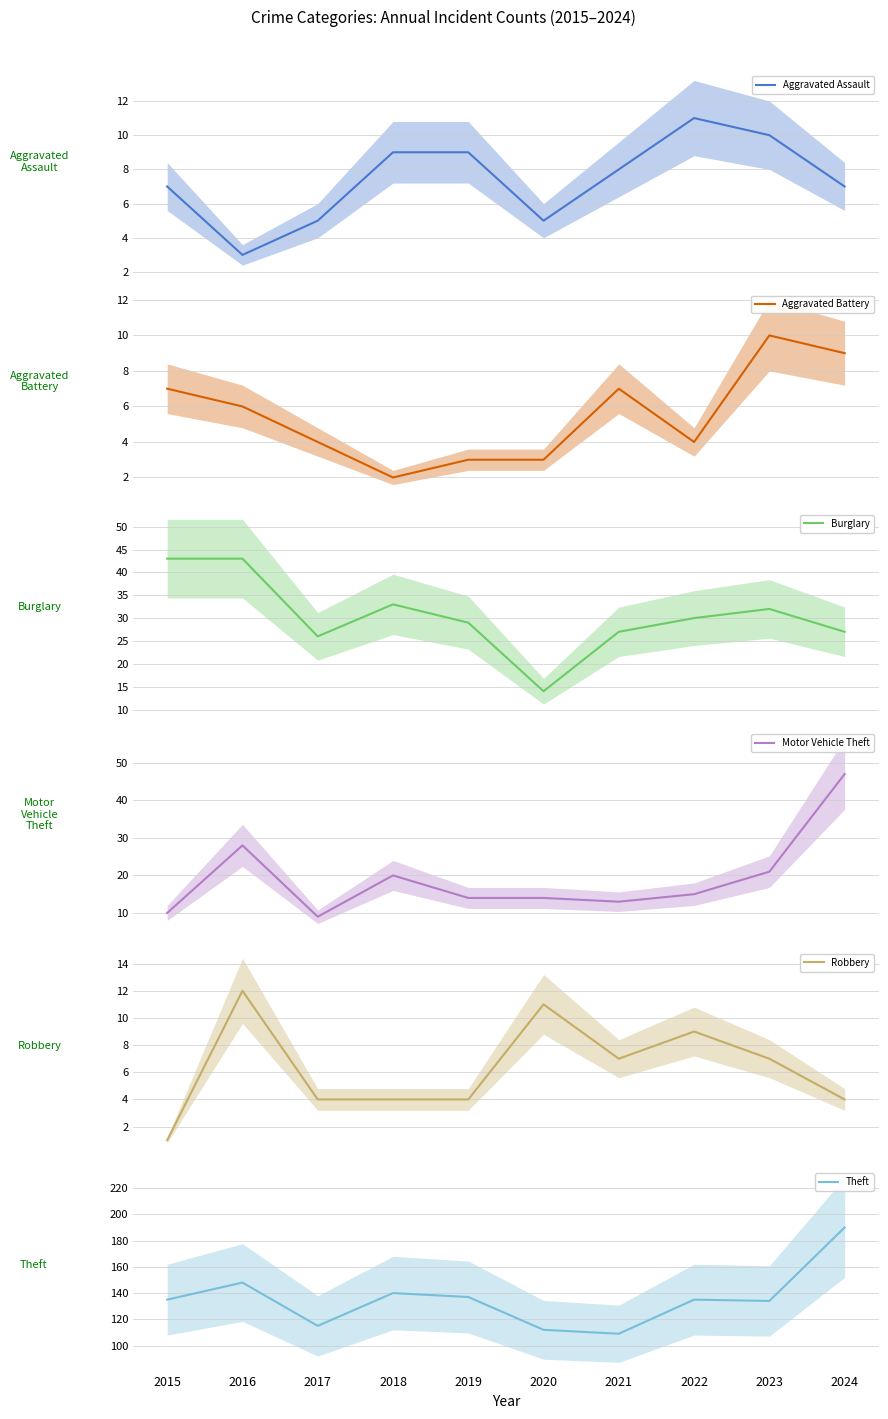

At which label does Robbery first exceed 7?

2016